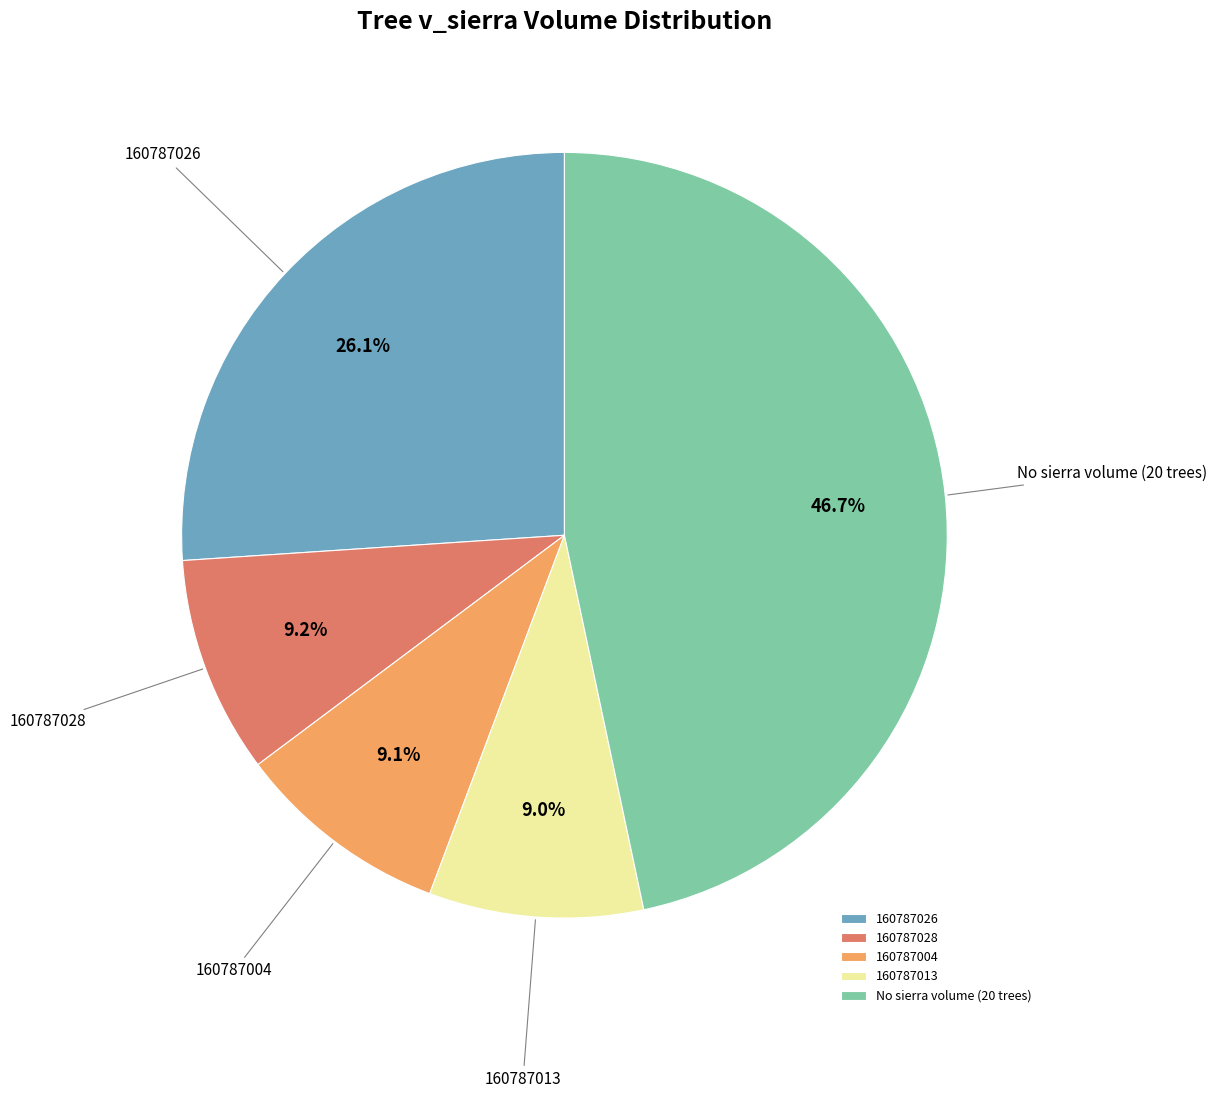

Approximately how many times larger is the value at 160787028 compared to 160787026?

0.4